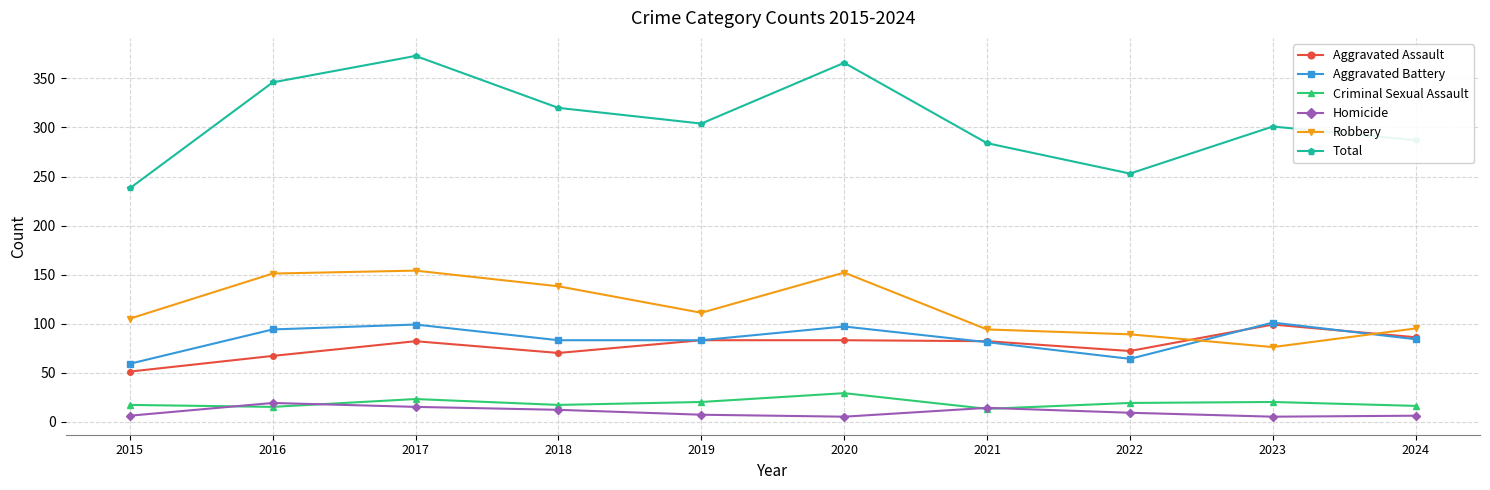

True or false: Robbery and Homicide cross at least once.

False